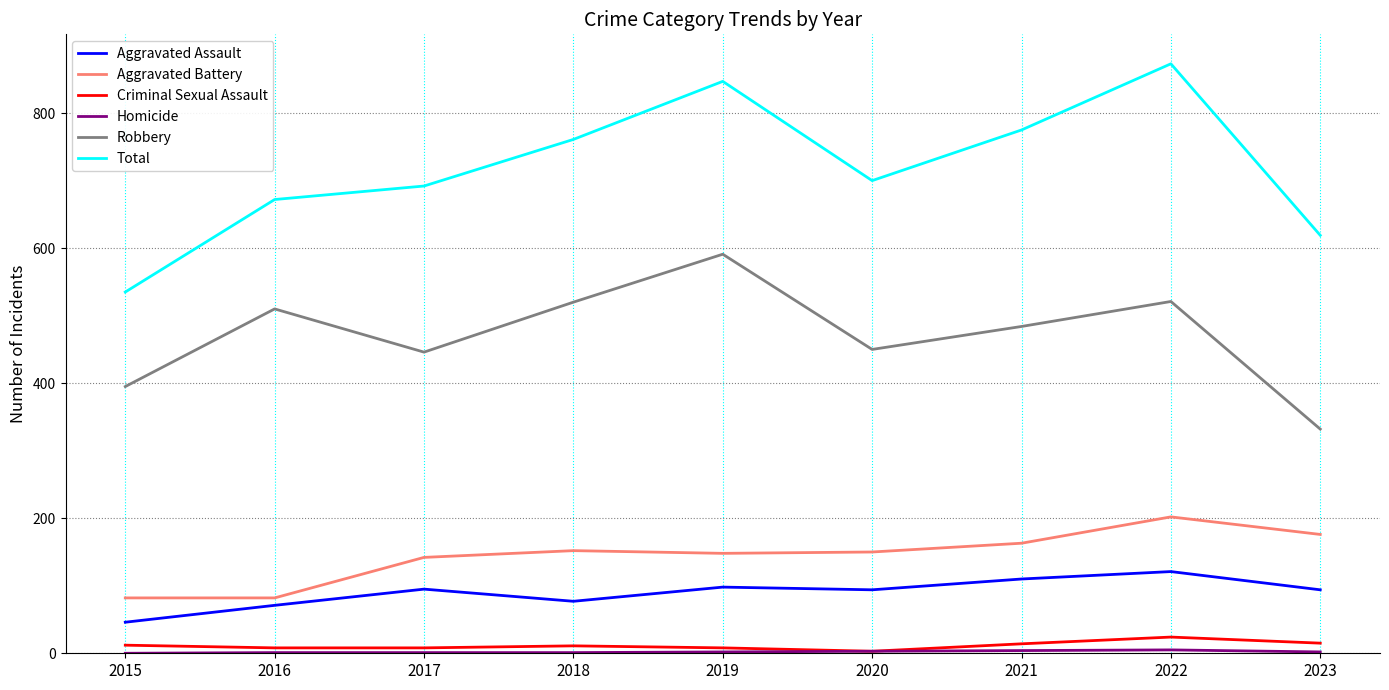

Which series has the largest total across all categories?

Total